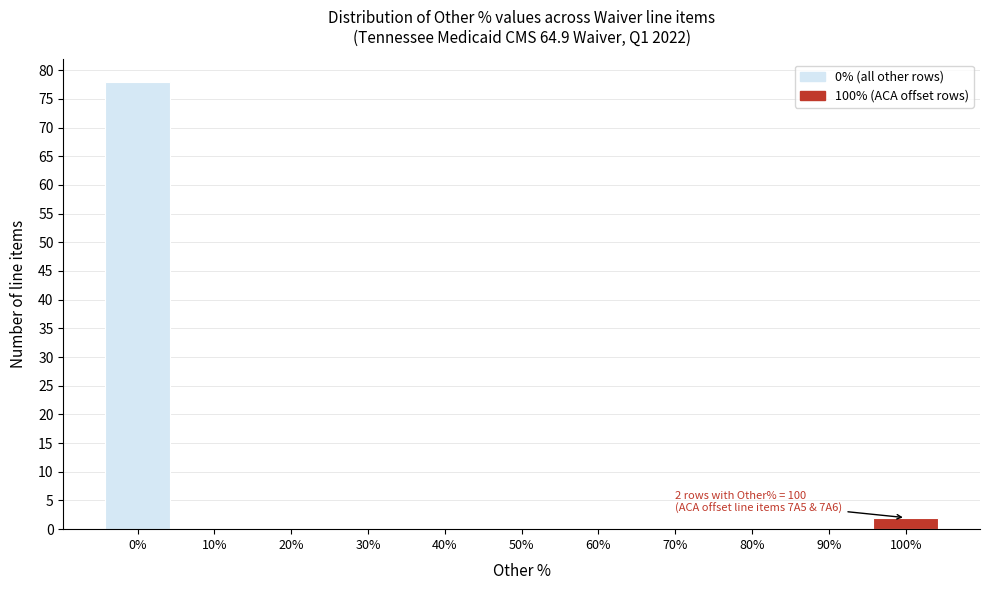

Reading right to left, list all the values displayed in this chart.

100%=2	90%=0	80%=0	70%=0	60%=0	50%=0	40%=0	30%=0	20%=0	10%=0	0%=78